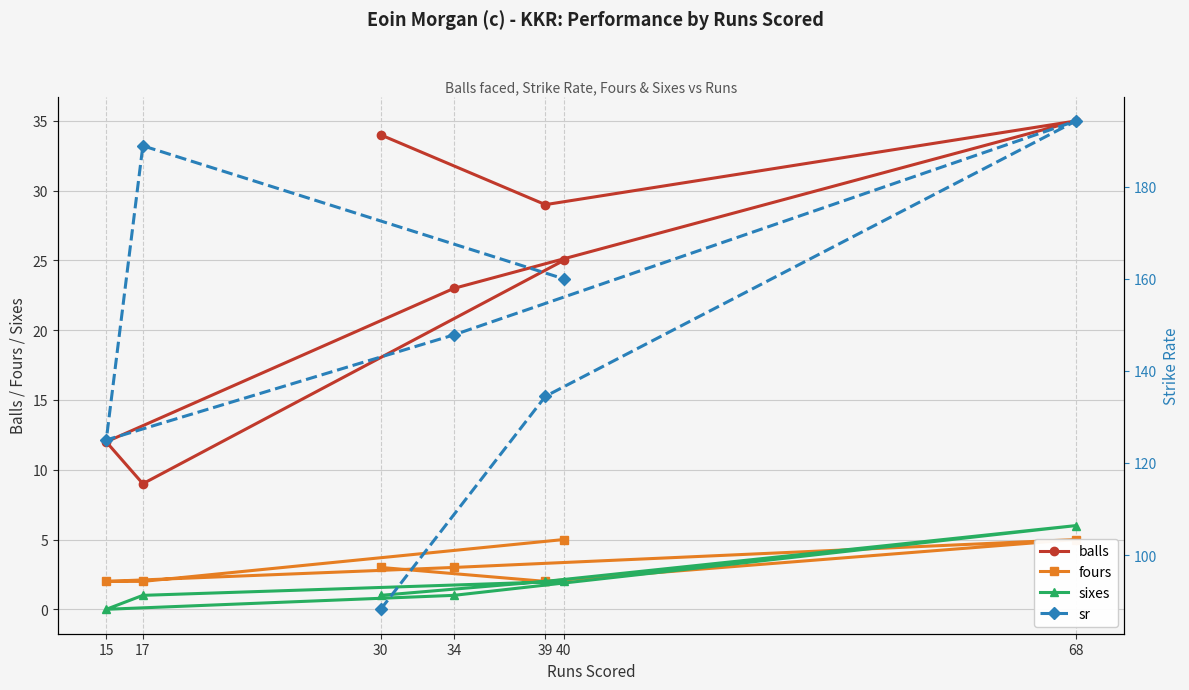

Which series has the largest total across all categories?

sr